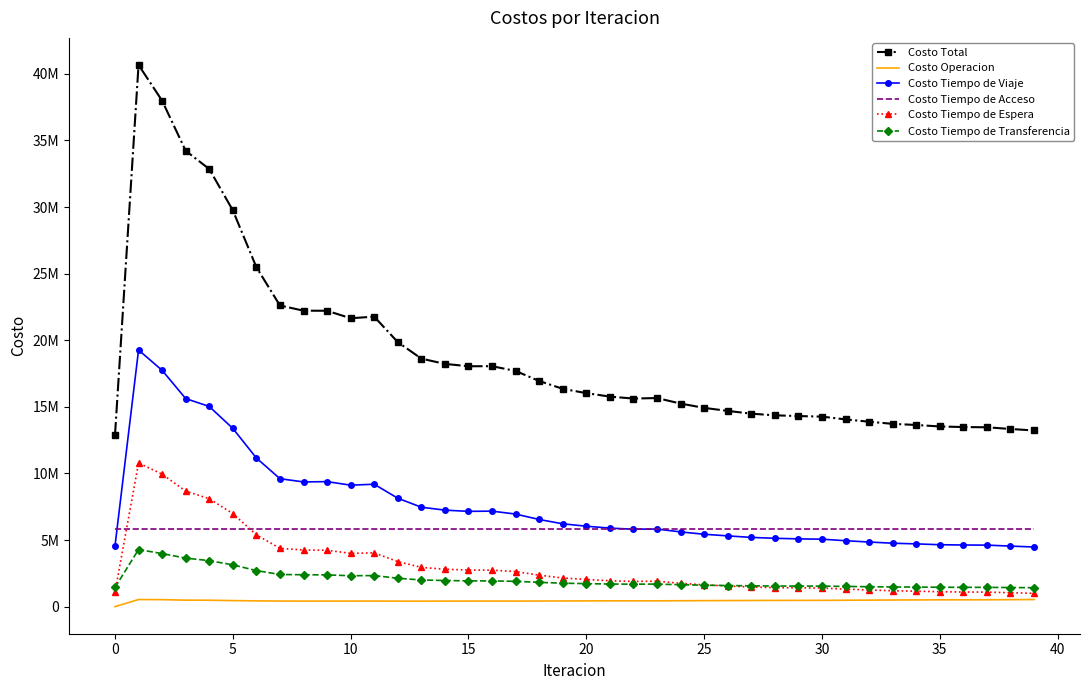

What is the maximum value shown in the chart?

40669144.6